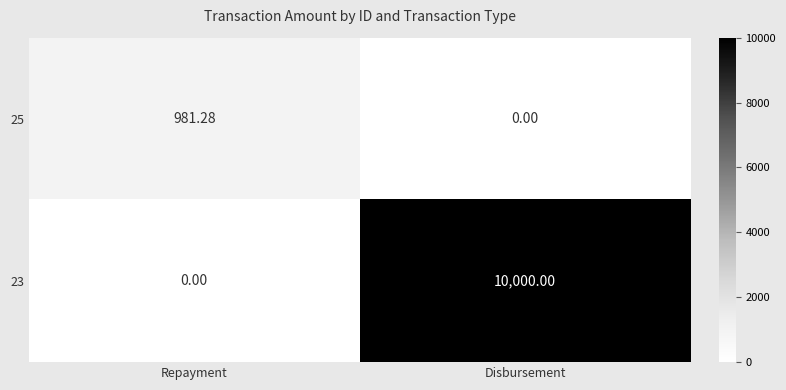

At which label does 25 first exceed 981?

Repayment